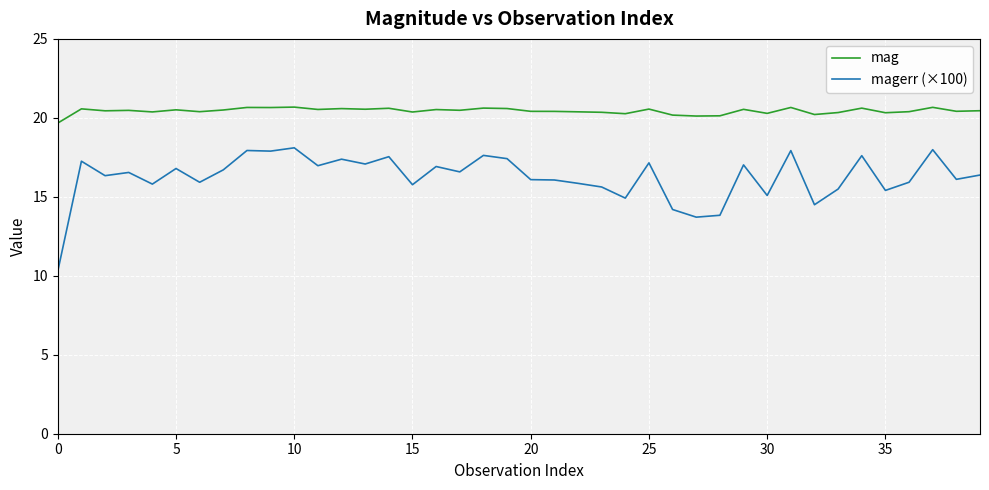

Which series has the largest range (max minus min)?

magerr (×100)